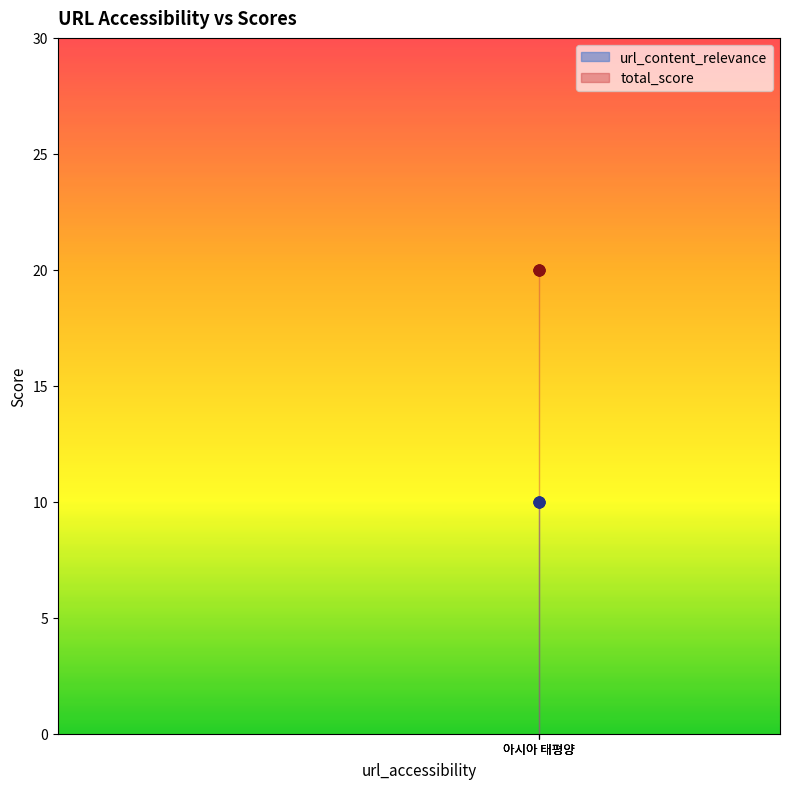

Which series has the widest spread of Y values?

url_content_relevance